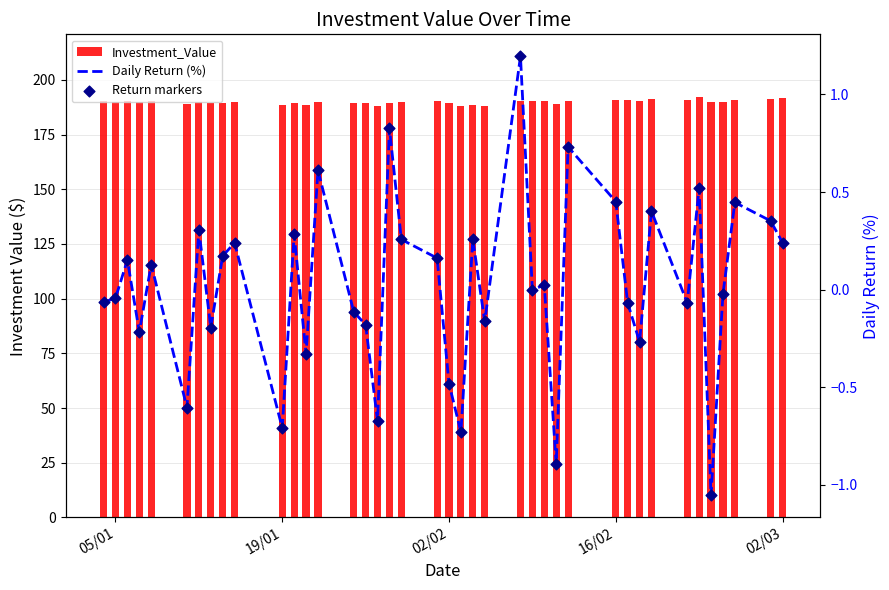

What are all the series names shown in the legend?

Investment_Value, Daily Return (%), Return markers